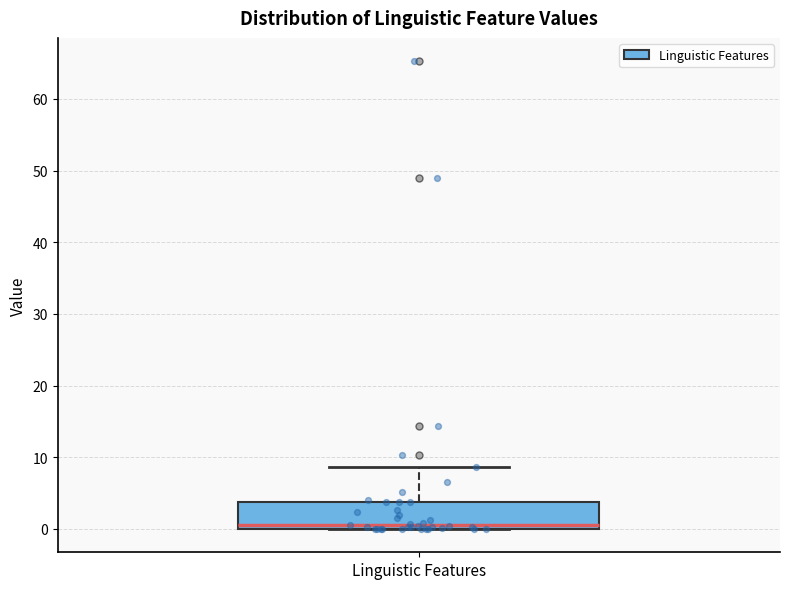

Transcribe this box plot: give where the median line is, the range the box spans, and where the two whiskers end, as read against the y-axis. The values are not printed on the chart, so give them approximately, as read against the axis.

median 1, box 0 to 4, whiskers 0 to 9